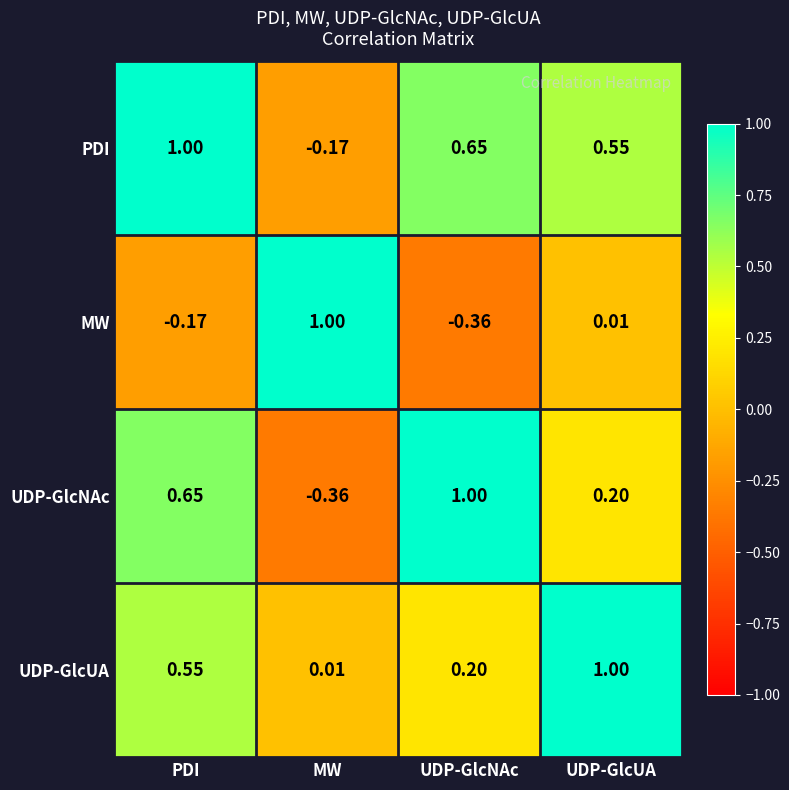

How many positive values does the PDI series have?

3